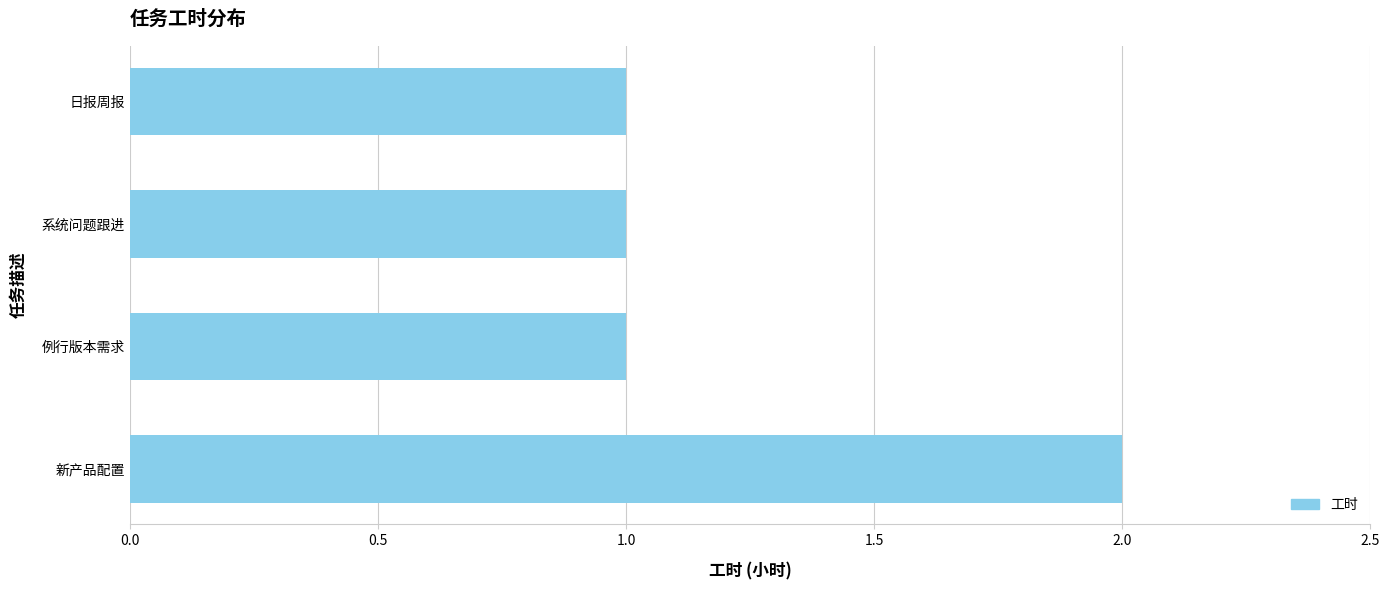

Is it true that the value at 日报周报 is 2?

False